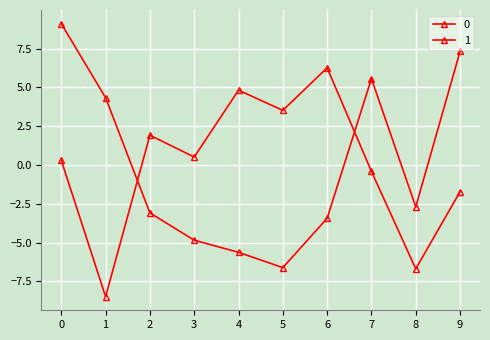

What is the minimum value shown in the chart?

-8.5